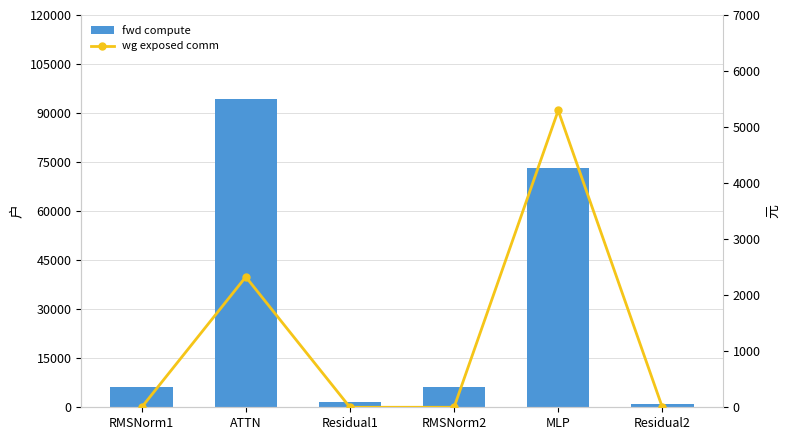

Between RMSNorm2 and RMSNorm1, which is larger?

RMSNorm2